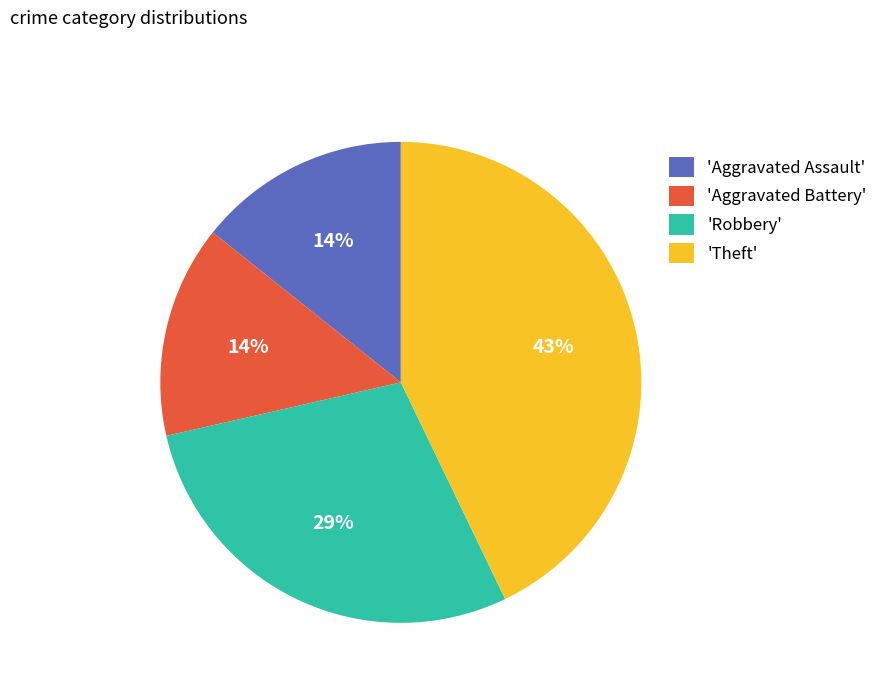

To the nearest percent, what is the difference between the largest and smallest slice percentages?

29%